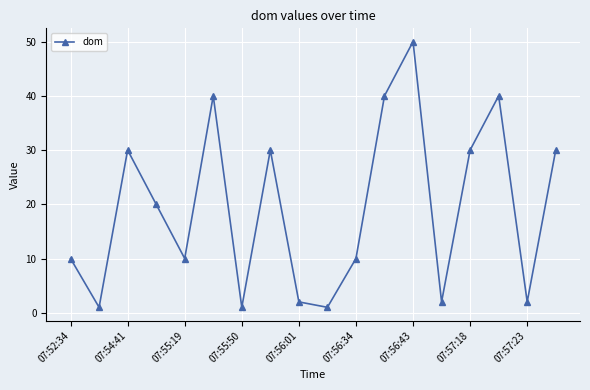

What is the value of the 4th point from the left?

20